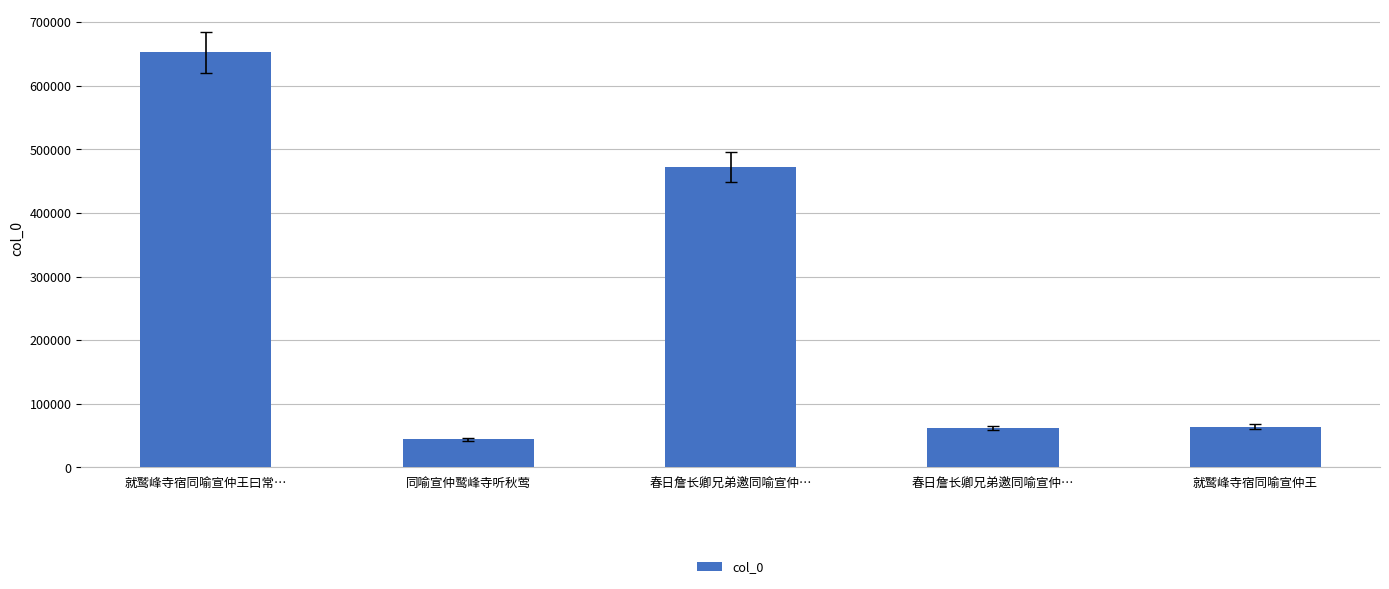

How many categories are shown in the chart?

5